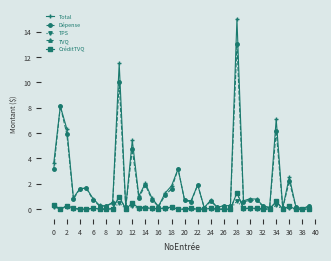

What is the highest value of the TPS series?

0.7